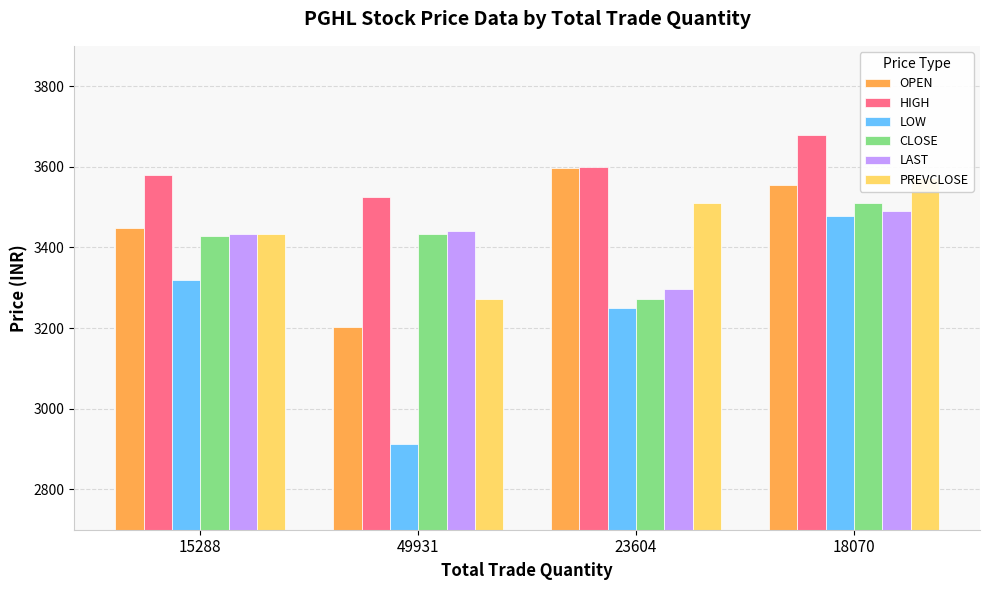

Reading left to right, list all the values displayed in this chart.

OPEN: 3448.0	3202.1	3598.0	3556.0
HIGH: 3579.0	3526.0	3598.6	3677.9
LOW: 3320.5	2913.2	3250.0	3477.0
CLOSE: 3428.5	3432.7	3272.1	3511.0
LAST: 3434.0	3440.0	3298.0	3490.0
PREVCLOSE: 3432.7	3272.1	3511.0	3572.6